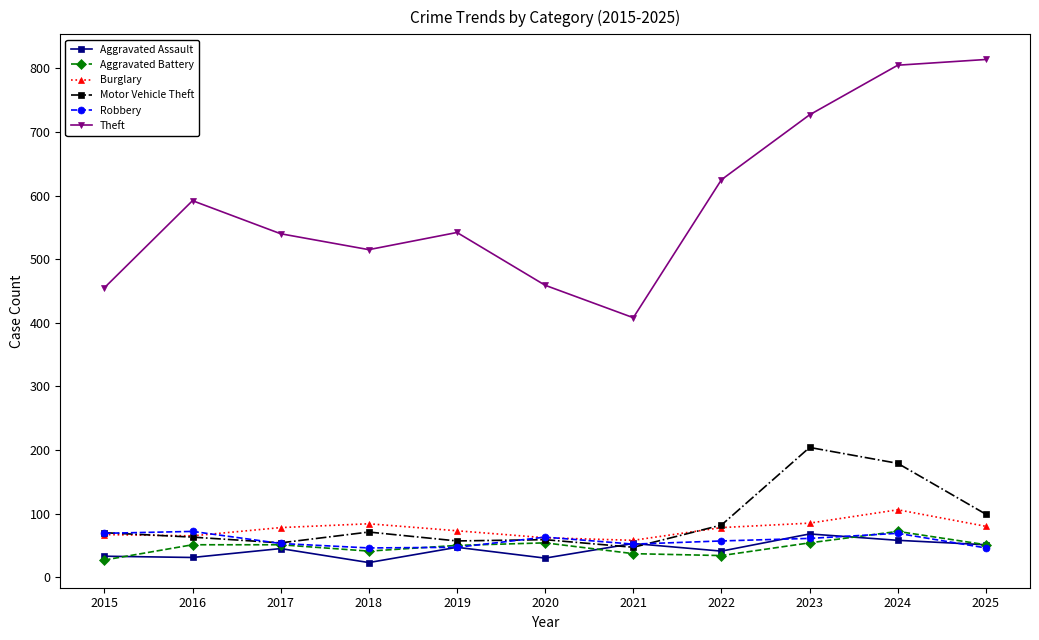

What is the spread (max minus min) of values at 2025?

768